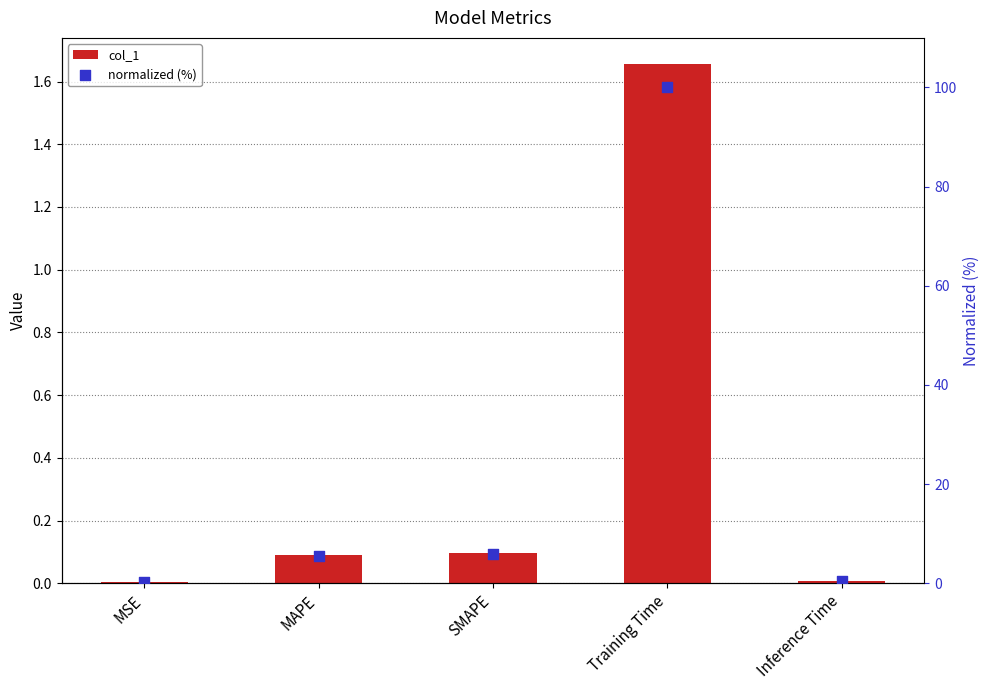

Which series has the largest total across all categories?

normalized (%)